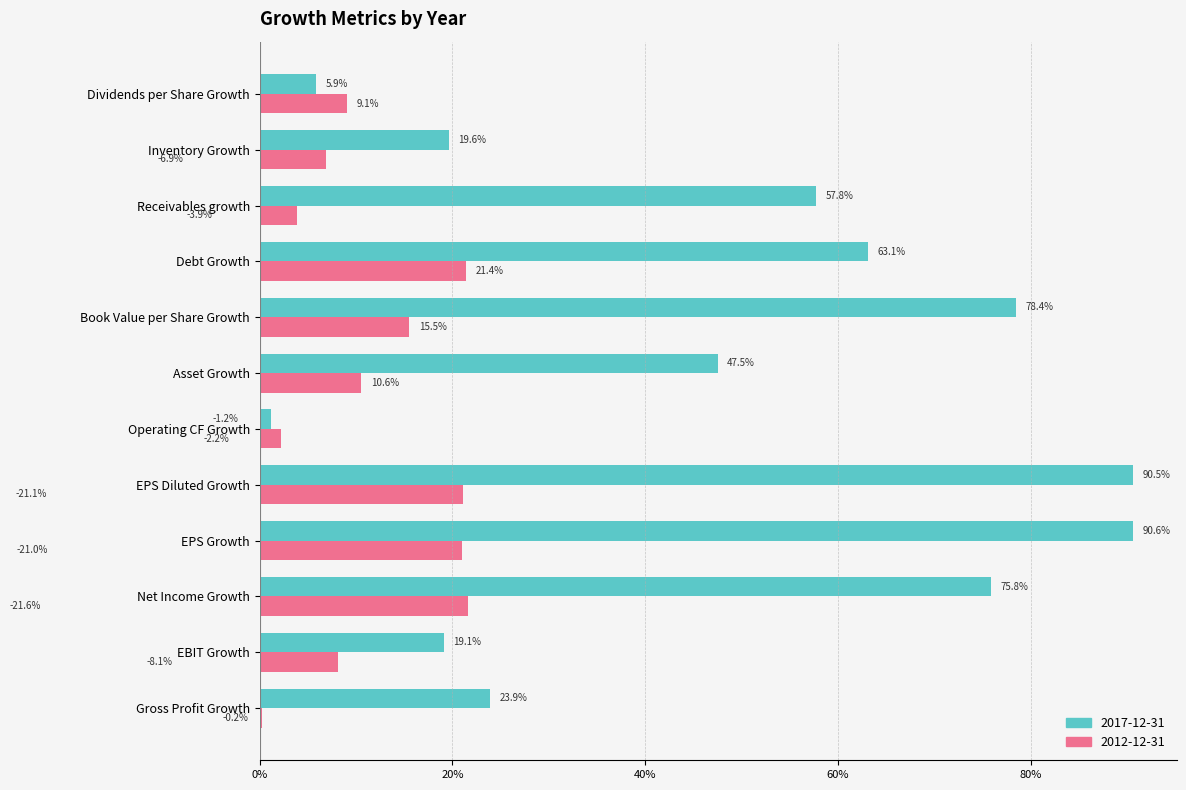

What position from the right is Book Value per Share Growth?

5